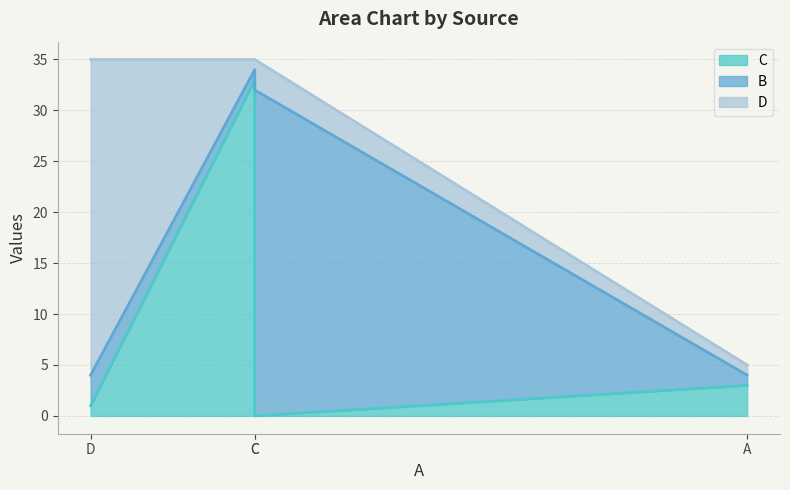

At which category does D reach its first local valley?

C